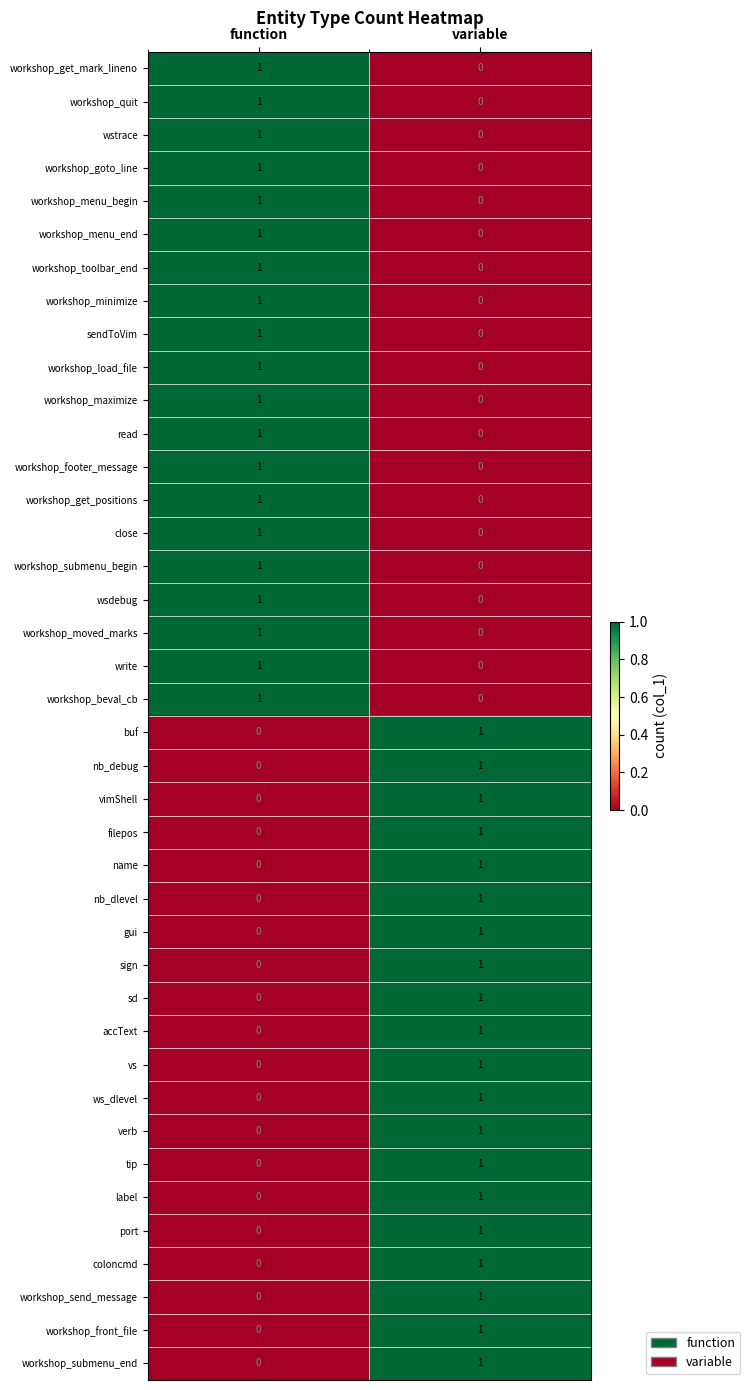

What is the total value across all series at variable?

20